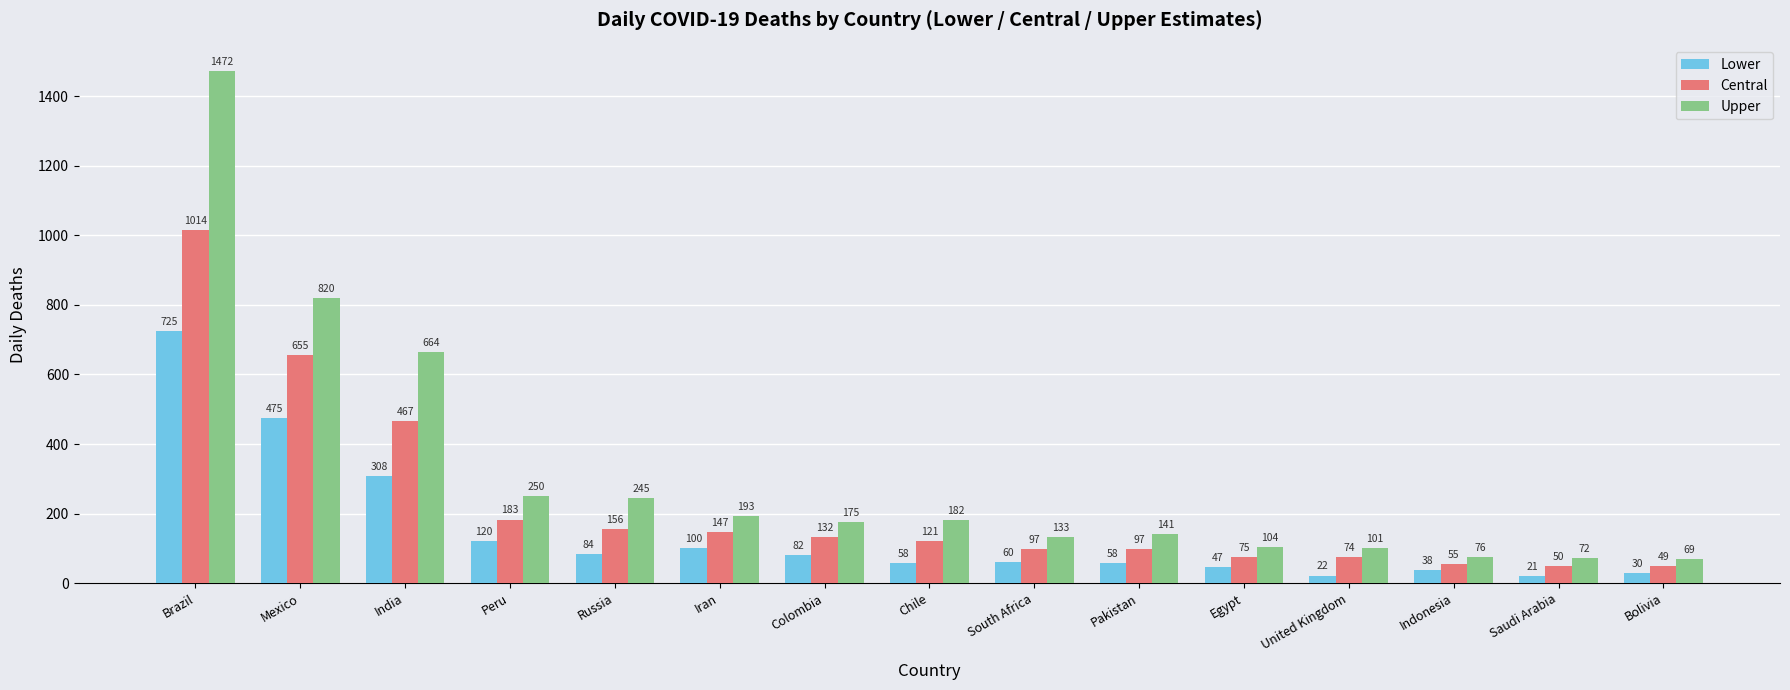

Which label corresponds to the largest value in the chart?

Brazil